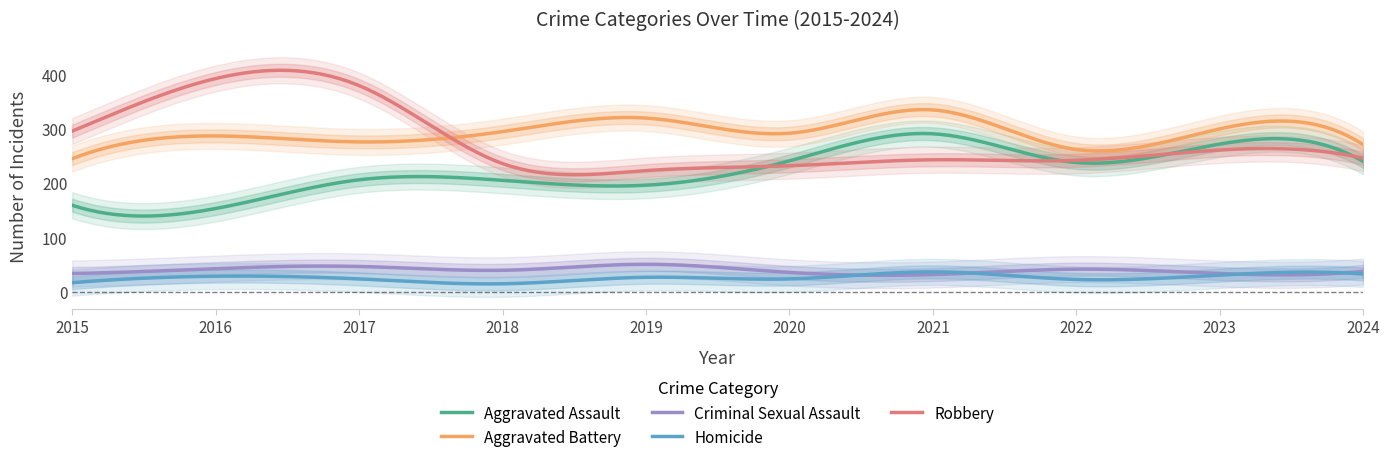

The value of Homicide at 2016 is 29. True or false?

True